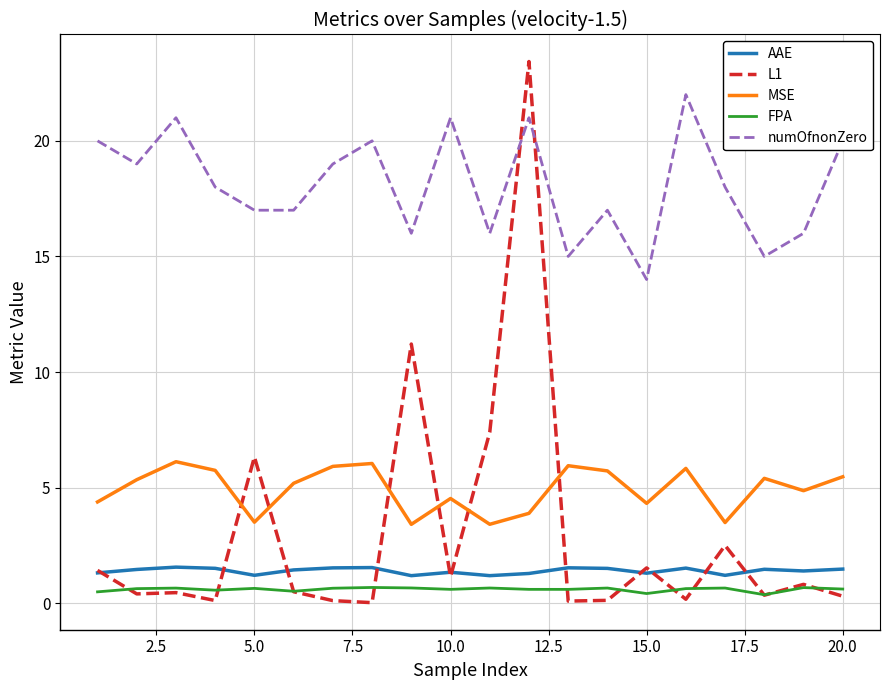

Count the AAE values in the range 1 to 2.

20